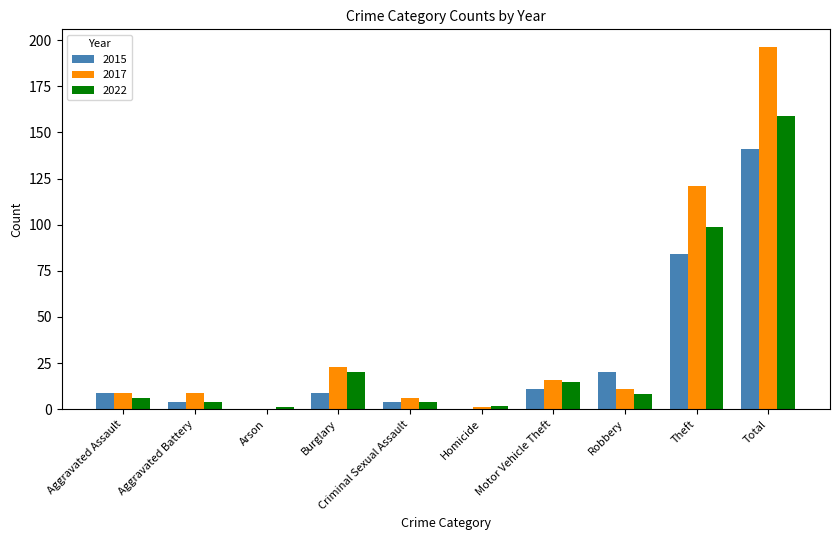

What is the total value across all series at Robbery?

39